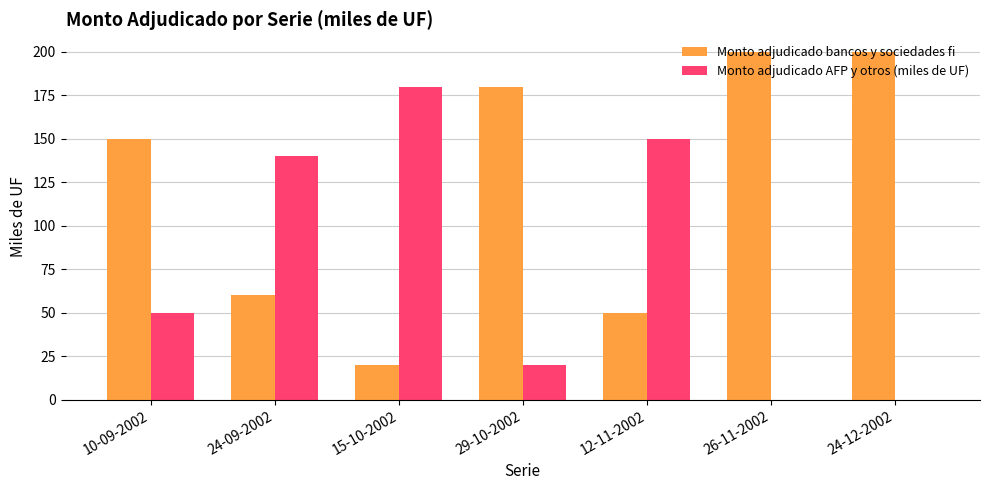

What is the greatest value displayed?

200